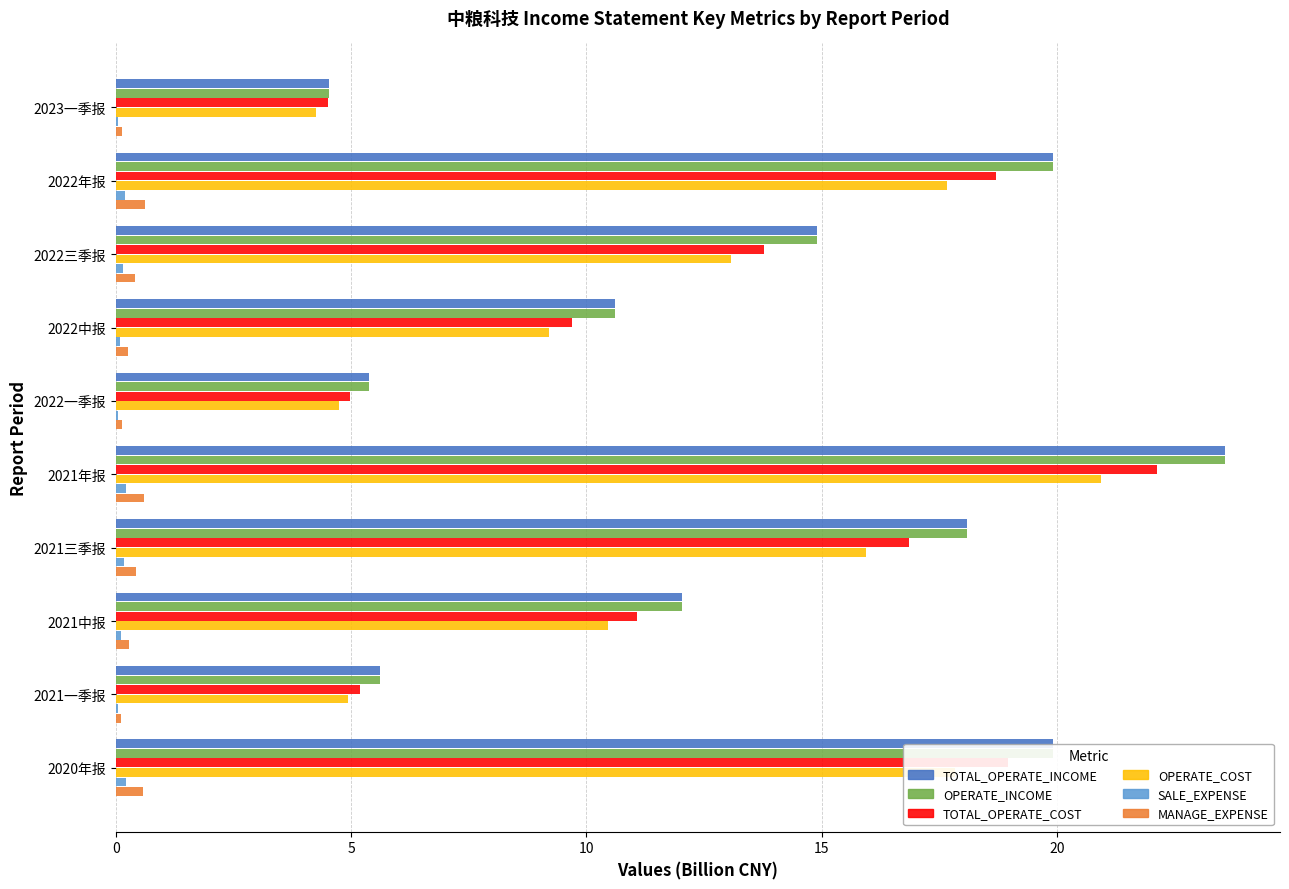

How many distinct data groups are displayed?

6